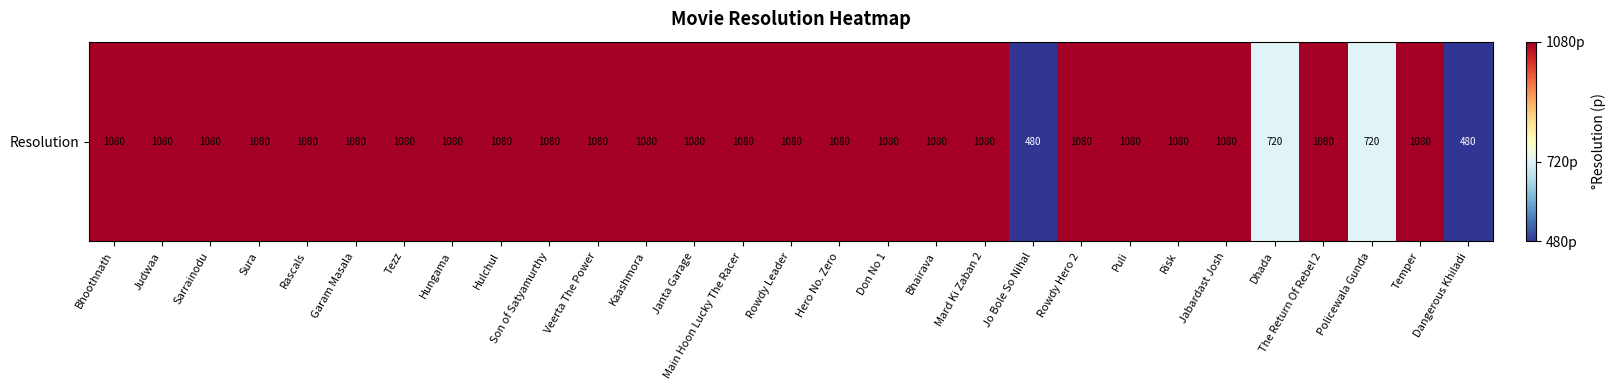

What is the sum of all values?

29400